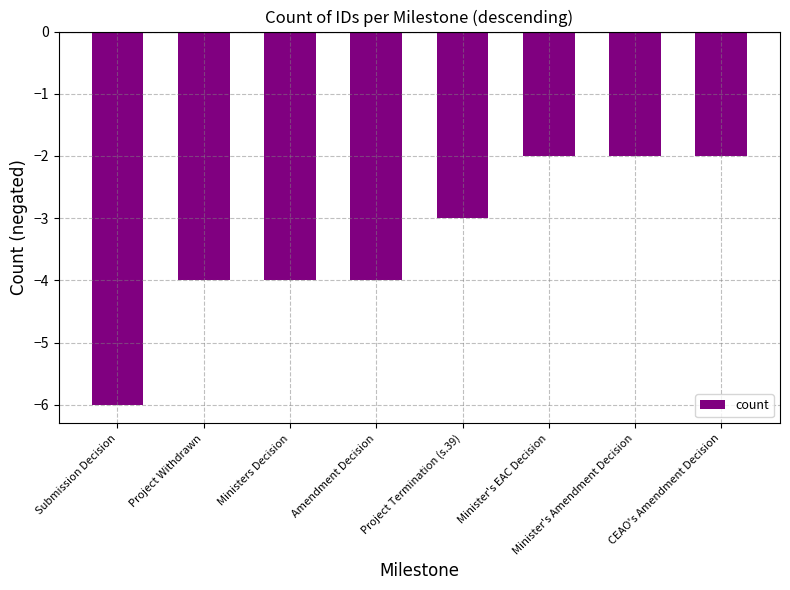

At which label is the value closest to -4?

Project Withdrawn